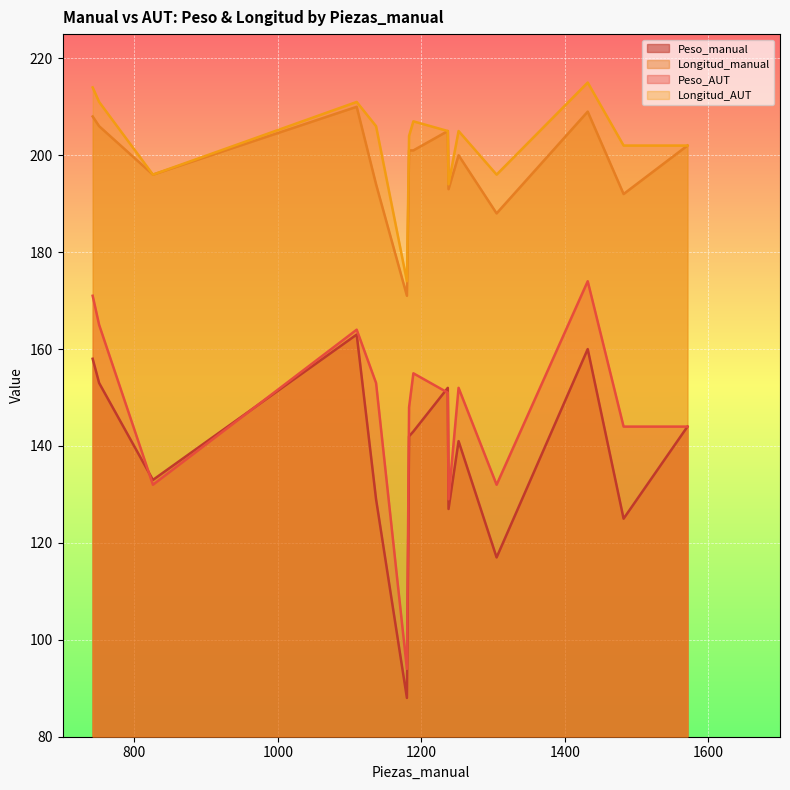

Does the chart display data point markers on the line(s)?

No